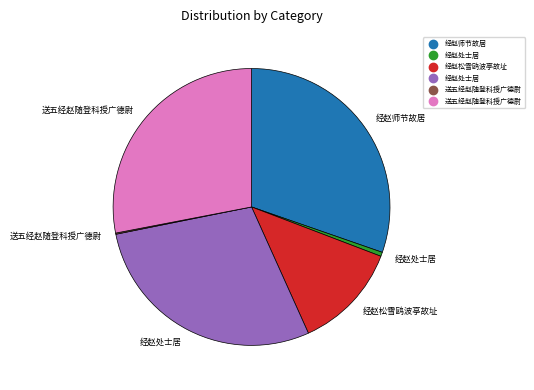

Does any single category account for the majority?

No